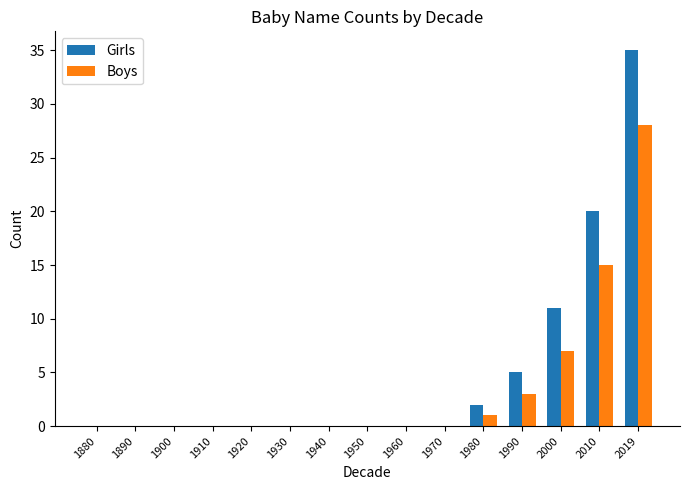

Reading left to right, extract all data points from this chart.

Girls: 1880=0	1890=0	1900=0	1910=0	1920=0	1930=0	1940=0	1950=0	1960=0	1970=0	1980=2	1990=5	2000=11	2010=20	2019=35
Boys: 1880=0	1890=0	1900=0	1910=0	1920=0	1930=0	1940=0	1950=0	1960=0	1970=0	1980=1	1990=3	2000=7	2010=15	2019=28